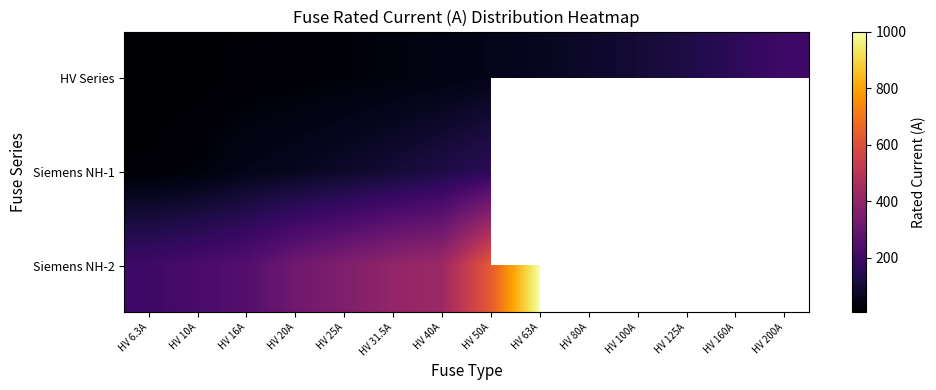

What is the highest value of the HV Series series?

200.0